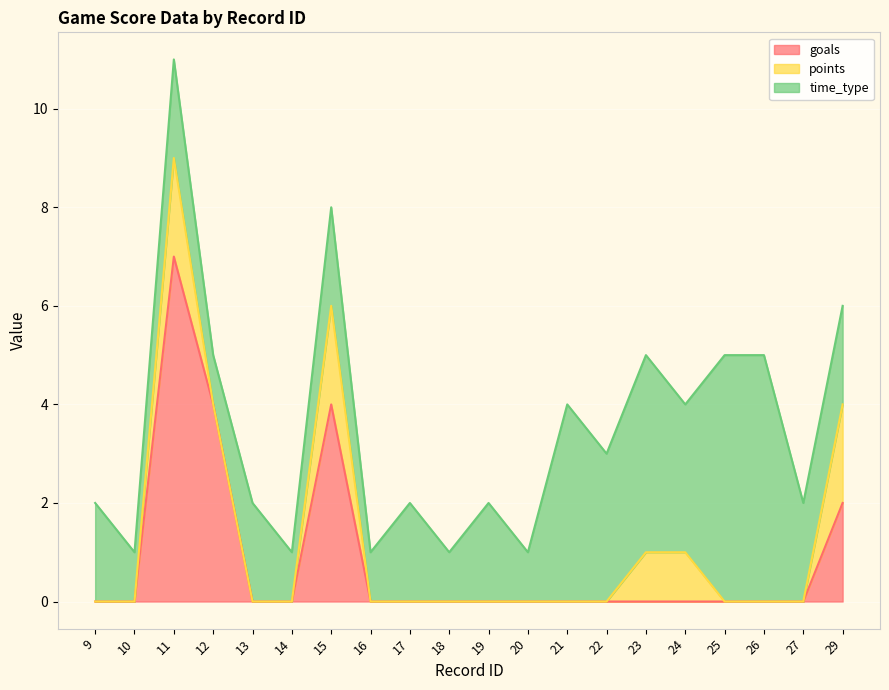

Reading left to right, transcribe all the data shown in this chart.

goals: 9=0	10=0	11=7	12=4	13=0	14=0	15=4	16=0	17=0	18=0	19=0	20=0	21=0	22=0	23=0	24=0	25=0	26=0	27=0	29=2
points: 9=0	10=0	11=2	12=0	13=0	14=0	15=2	16=0	17=0	18=0	19=0	20=0	21=0	22=0	23=1	24=1	25=0	26=0	27=0	29=2
time_type: 9=2	10=1	11=2	12=1	13=2	14=1	15=2	16=1	17=2	18=1	19=2	20=1	21=4	22=3	23=4	24=3	25=5	26=5	27=2	29=2